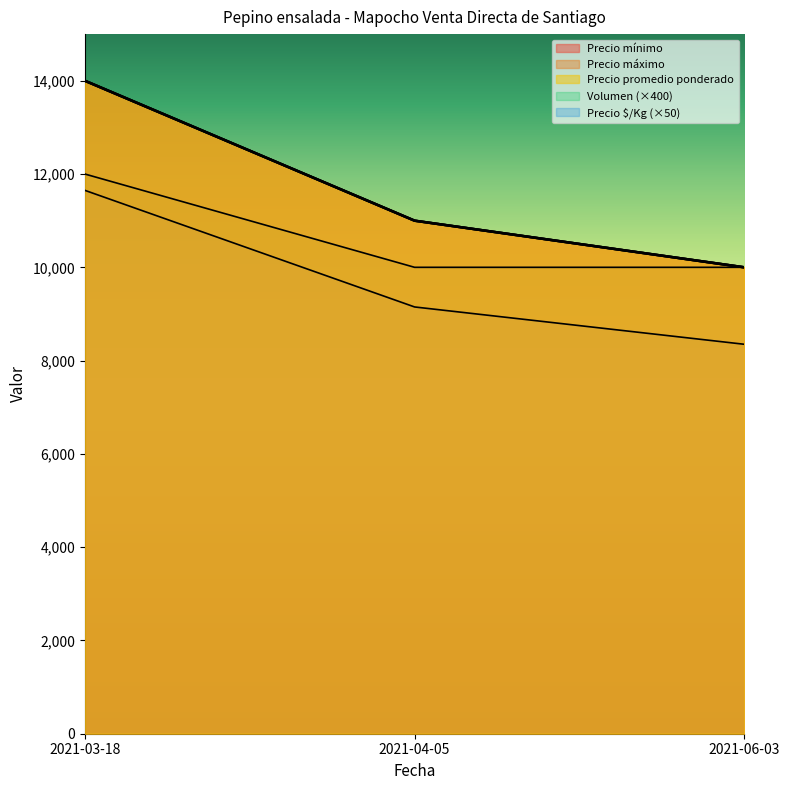

At which category is the sum across all series the highest?

2021-03-18